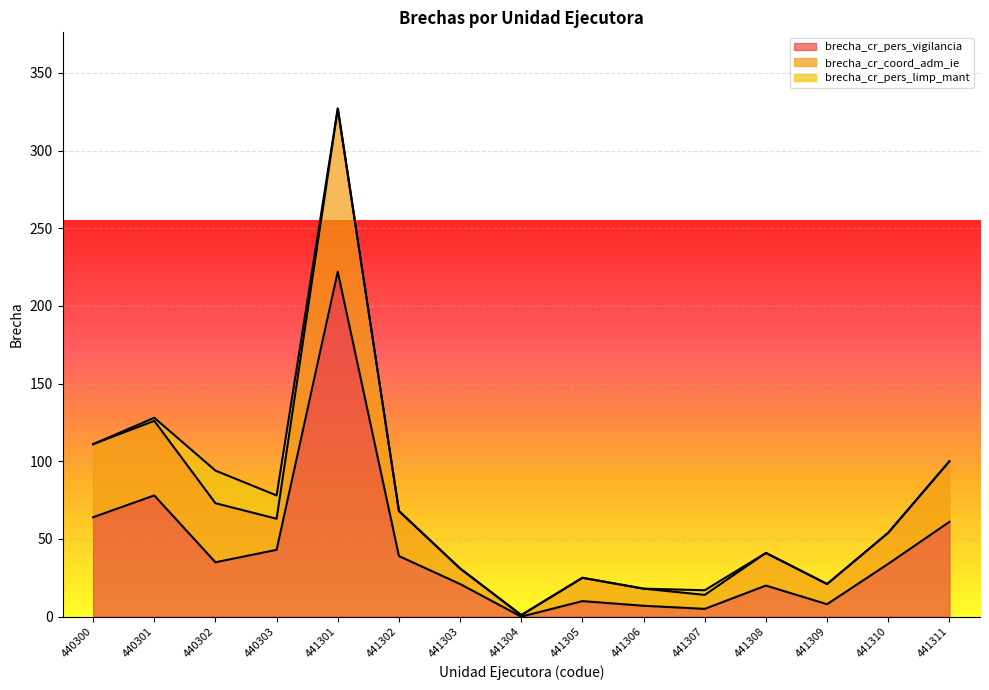

What is the total value across all series at 440300?

111